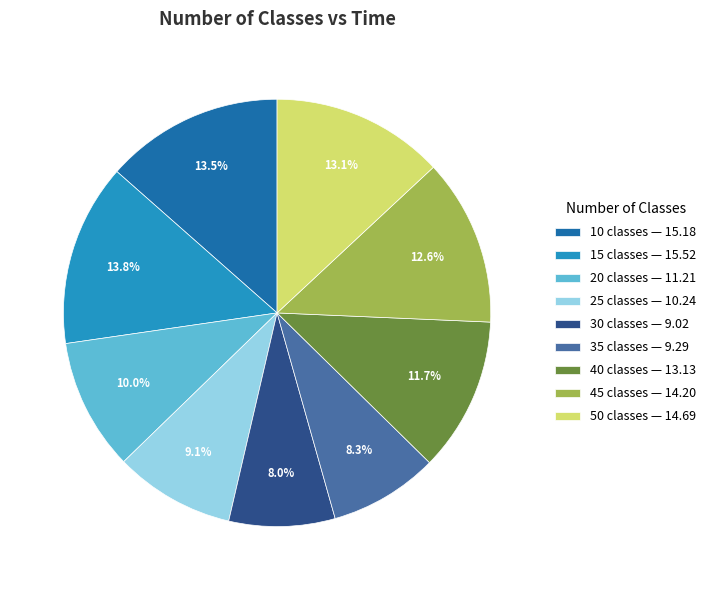

How many slices are in this pie chart?

9